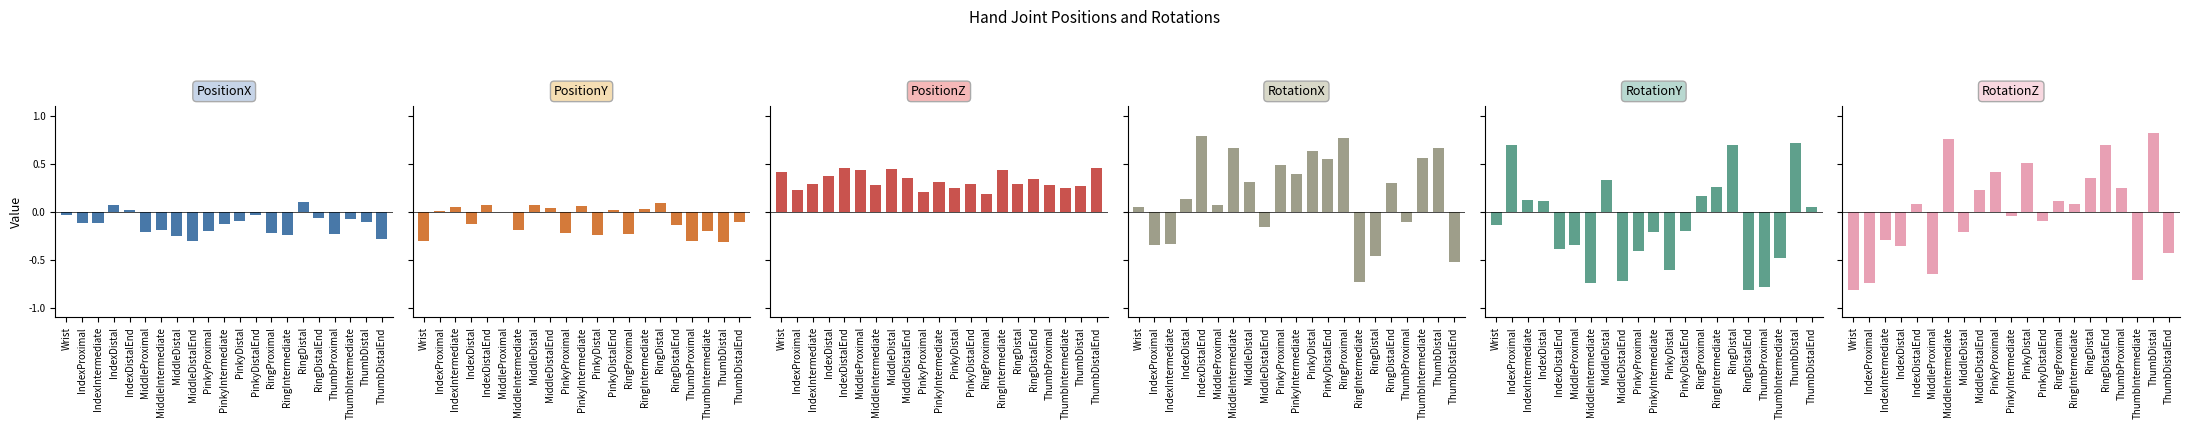

What position from the left is ThumbIntermediate?

19